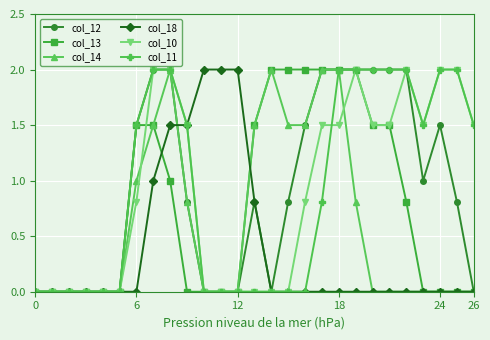

Does the chart display data point markers on the line(s)?

Yes